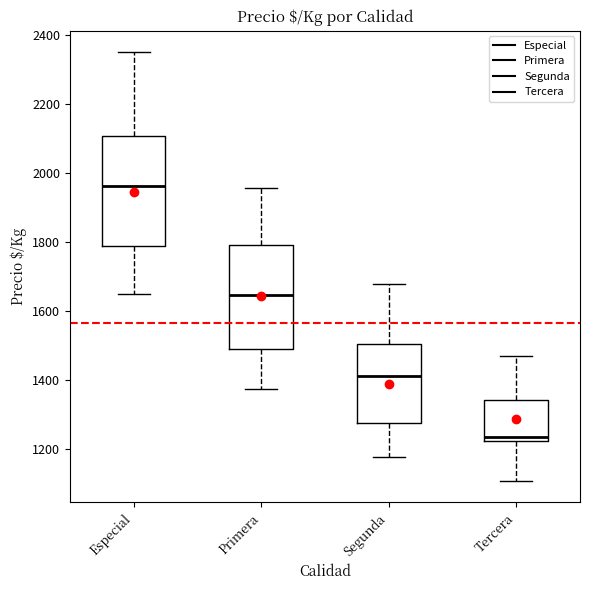

Where does the median line of the box for Primera sit on the y-axis? The values are not printed on the chart, so give them approximately, as read against the axis.

1640